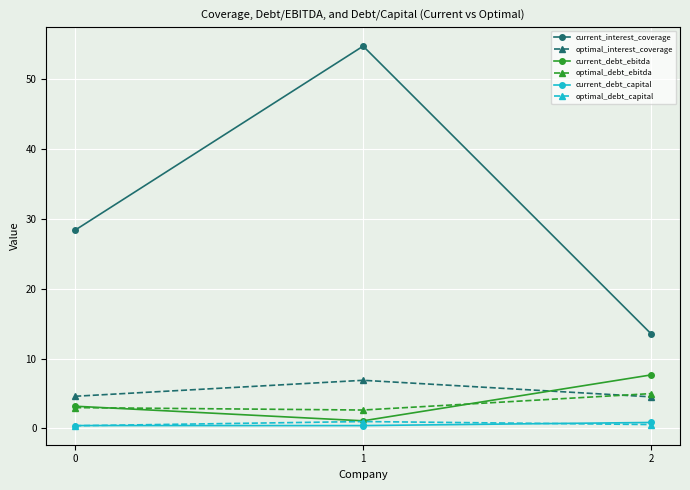

The current_debt_ebitda series shows 7.7 at 2. True or false?

True